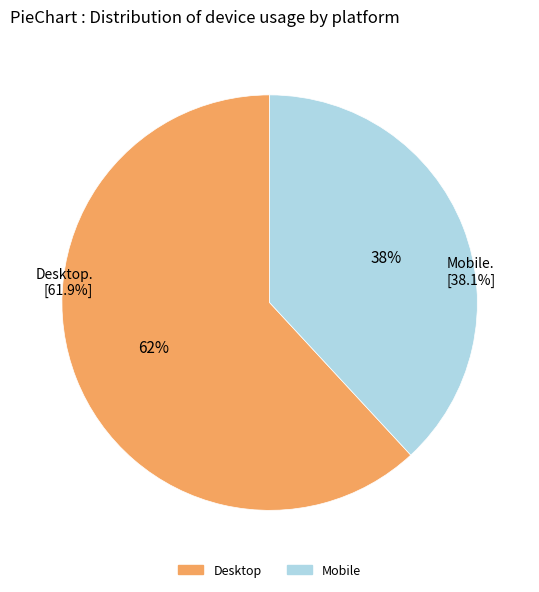

Which slice is the largest?

Desktop